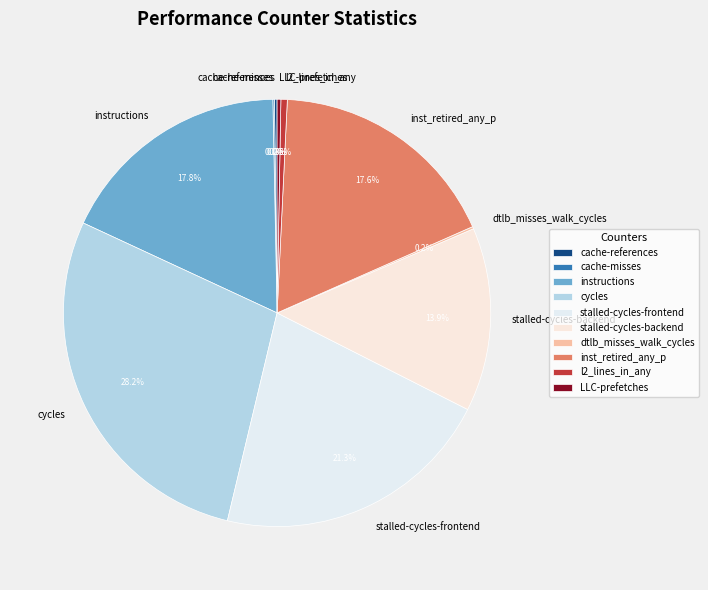

To the nearest percent, what is the difference between the l2_lines_in_any and cycles slice percentages?

28%